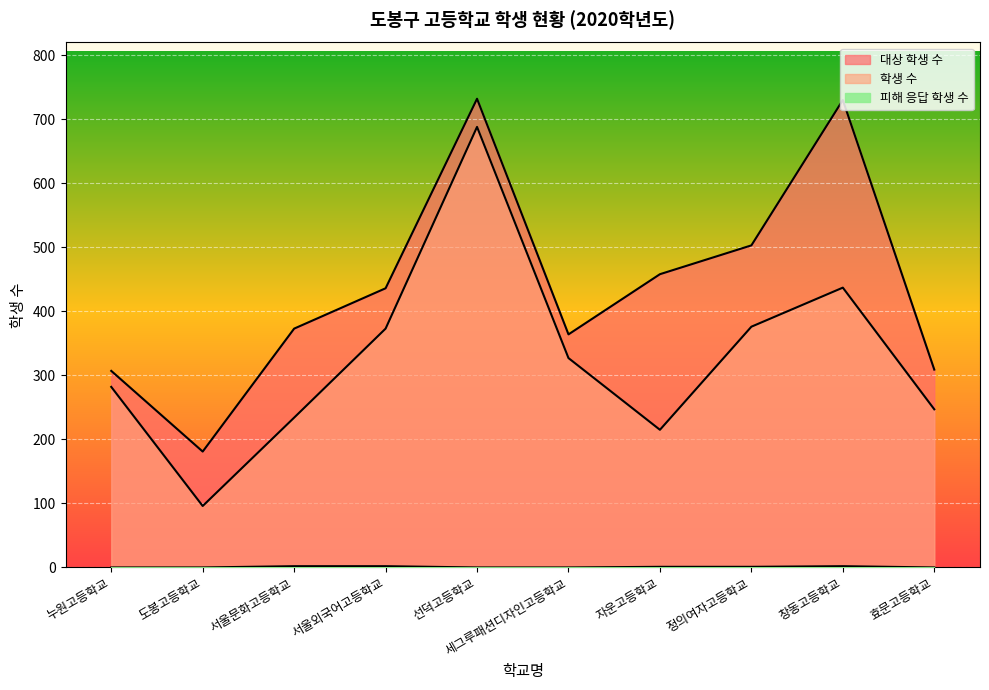

Which category has the highest value in the 학생 수 series?

선덕고등학교